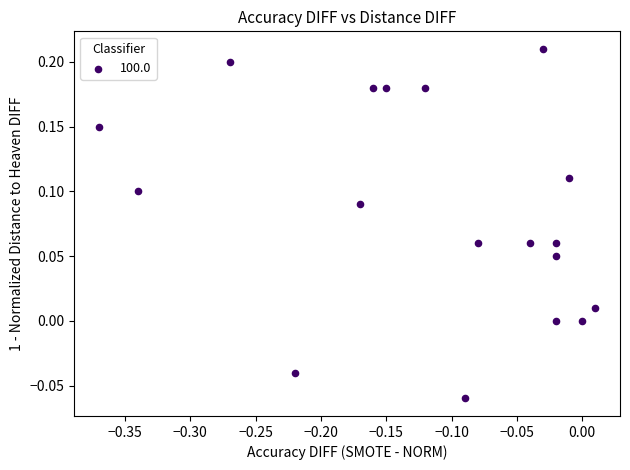

What is the range of Y values (max minus min)?

0.3